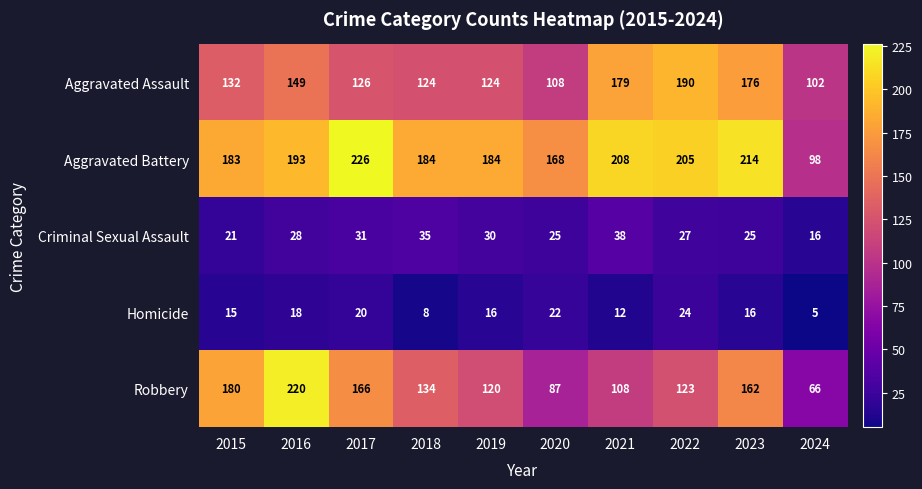

What is the average value of the Homicide series?

16